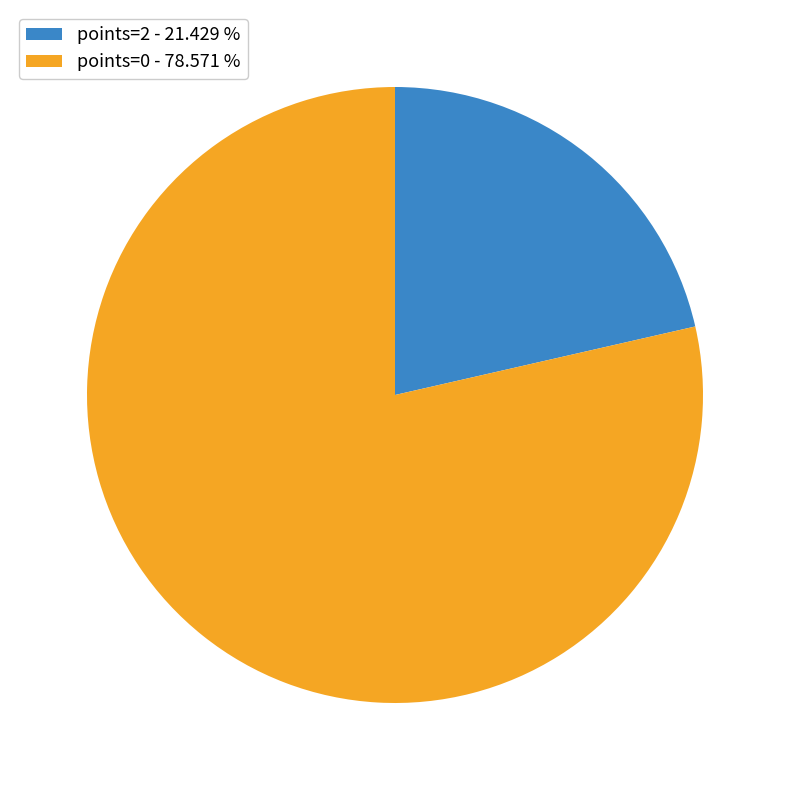

Combined, do points=2 - 21.429 % and points=0 - 78.571 % account for over 50%?

Yes